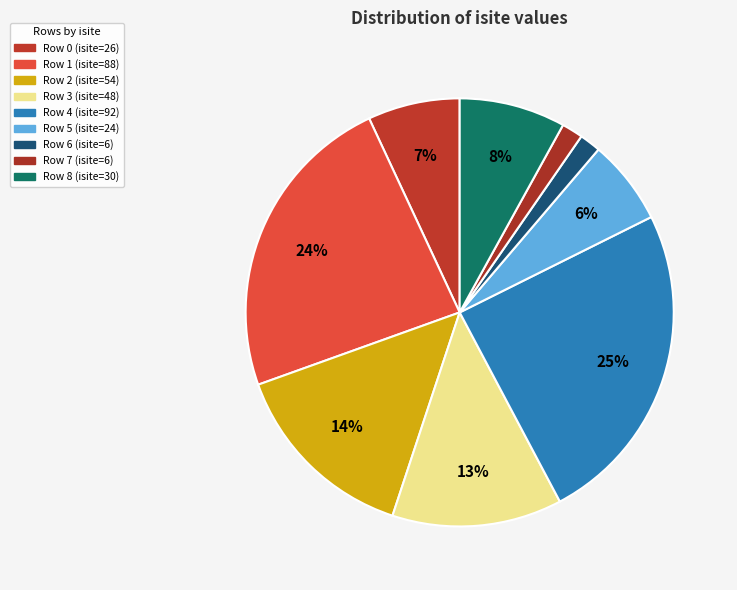

What is the total percentage of Row 1 and Row 8?

31.6%